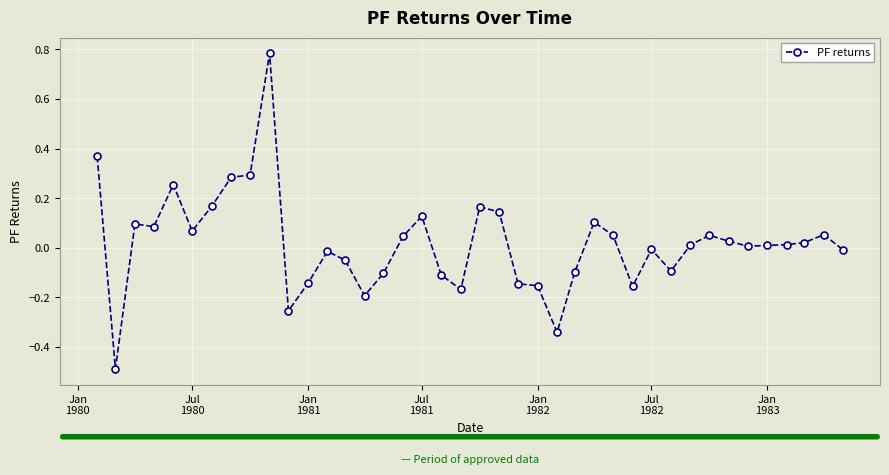

What is the minimum value shown in the chart?

-0.5